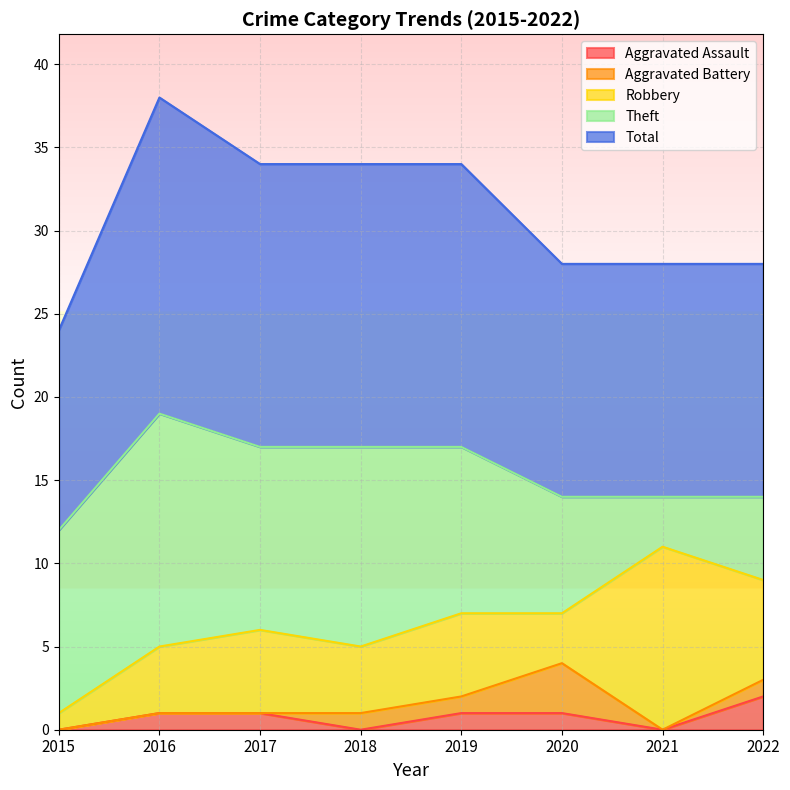

What are all the series names shown in the legend?

Aggravated Assault, Aggravated Battery, Robbery, Theft, Total